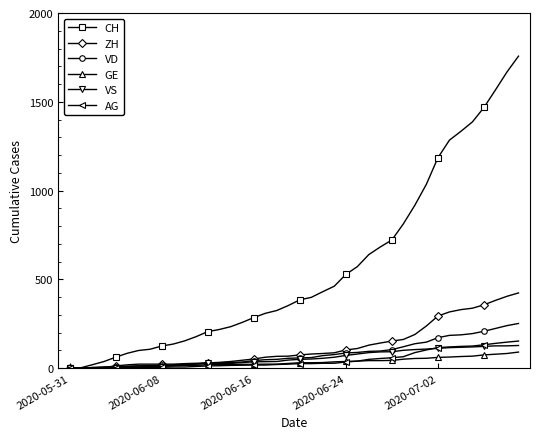

Which series has the largest total across all categories?

CH